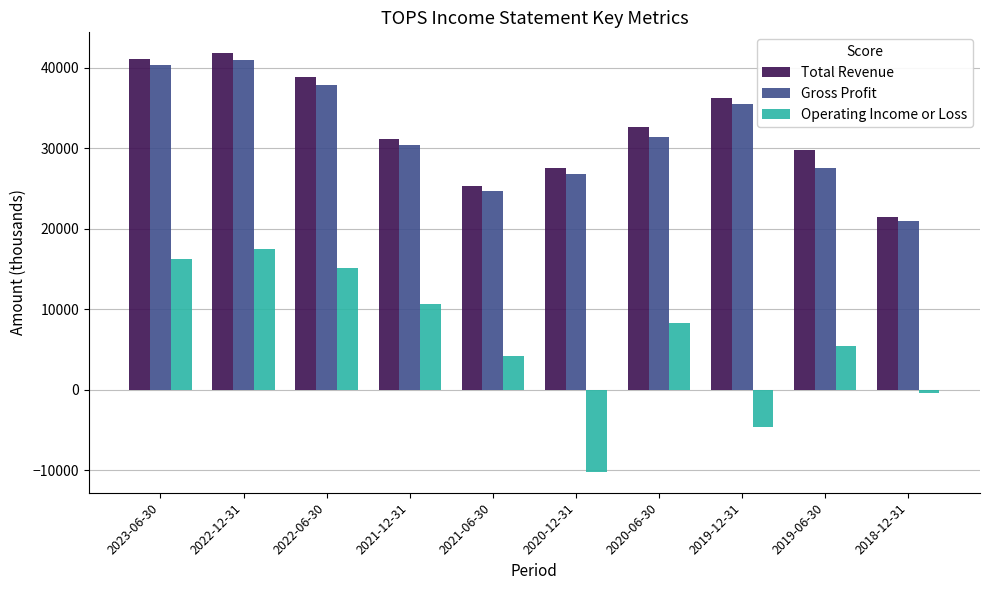

The Operating Income or Loss series shows 4200 at 2021-06-30. True or false?

True